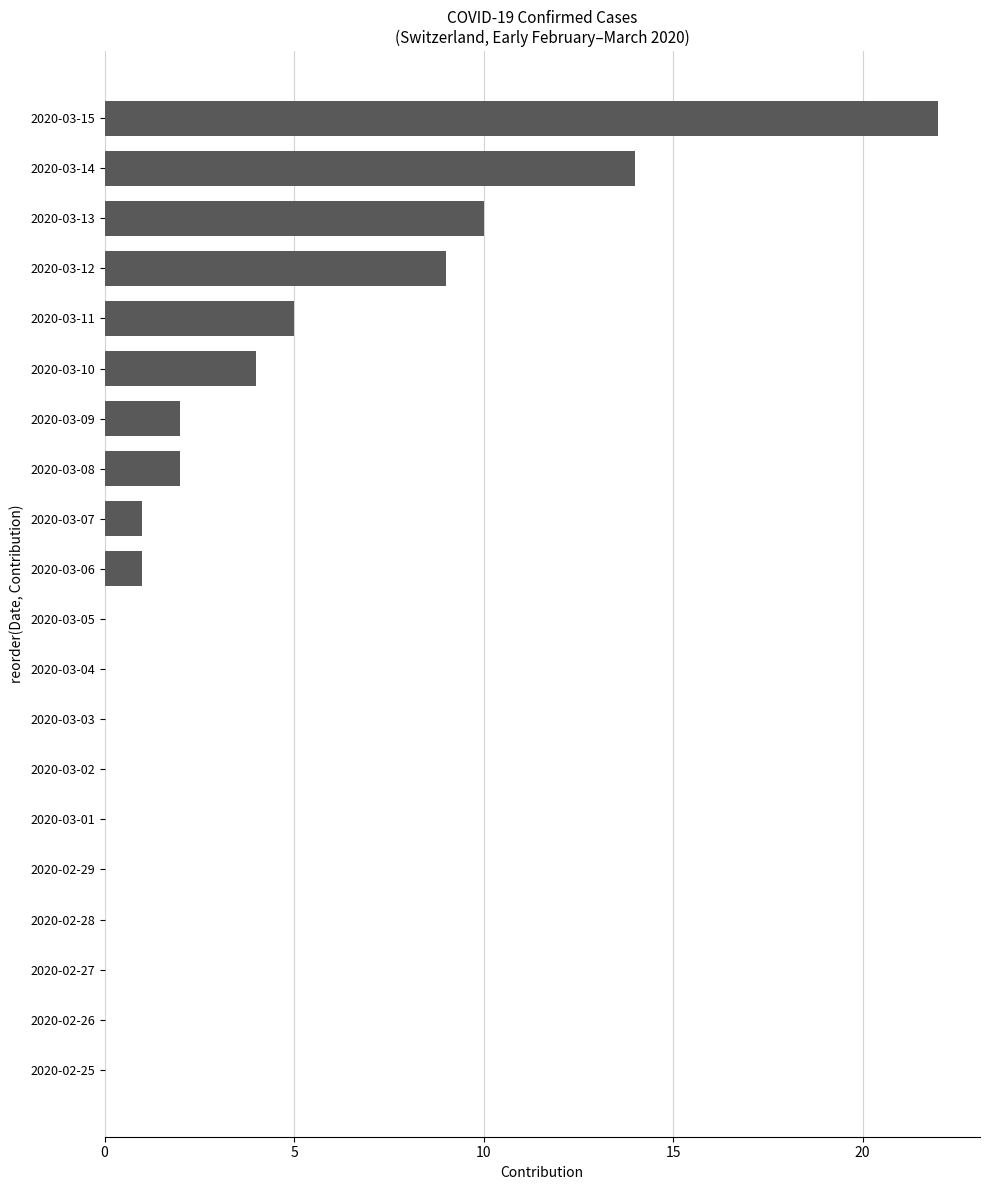

Are the bars horizontal?

Yes